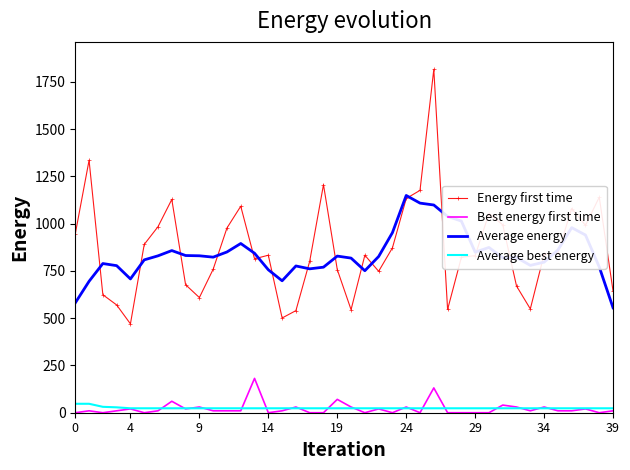

What are all the series names shown in the legend?

Energy first time, Best energy first time, Average energy, Average best energy